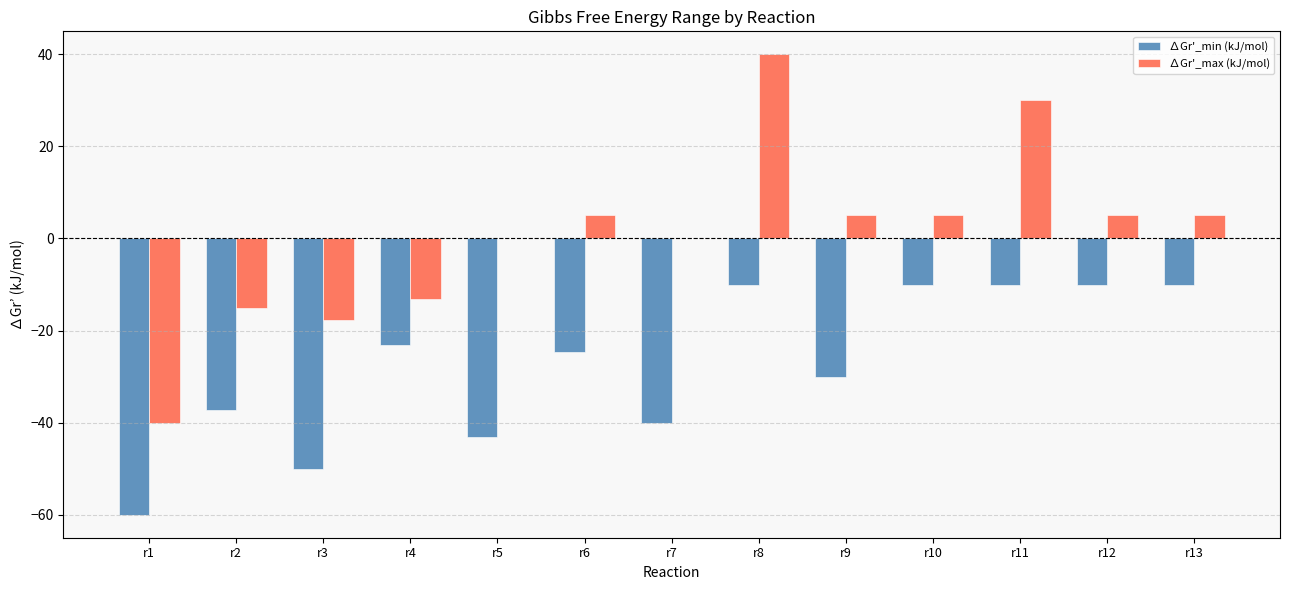

Is the value of ∆Gr'_min (kJ/mol) at r3 greater than the value of ∆Gr'_max (kJ/mol) at r6?

No